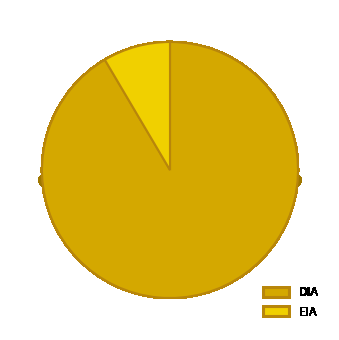

To the nearest percent, what is the average slice percentage?

50%